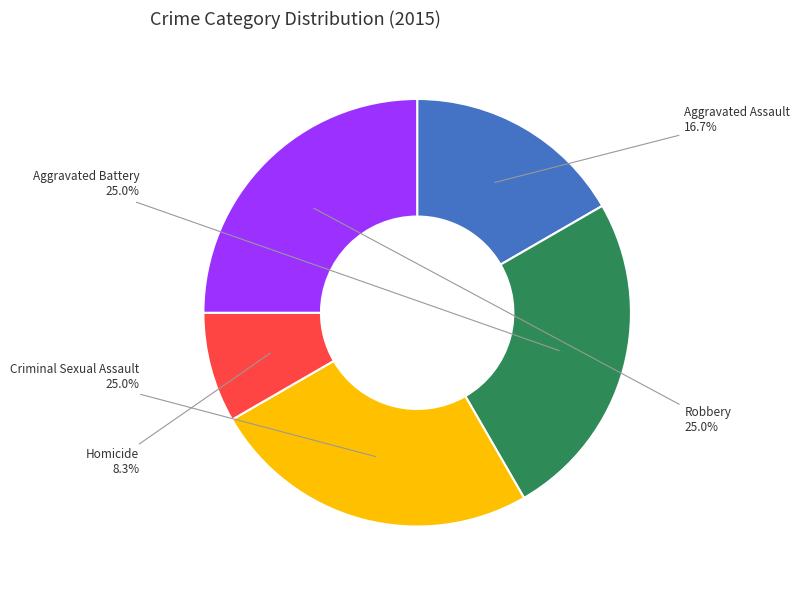

To the nearest percent, what is the average slice percentage?

20%